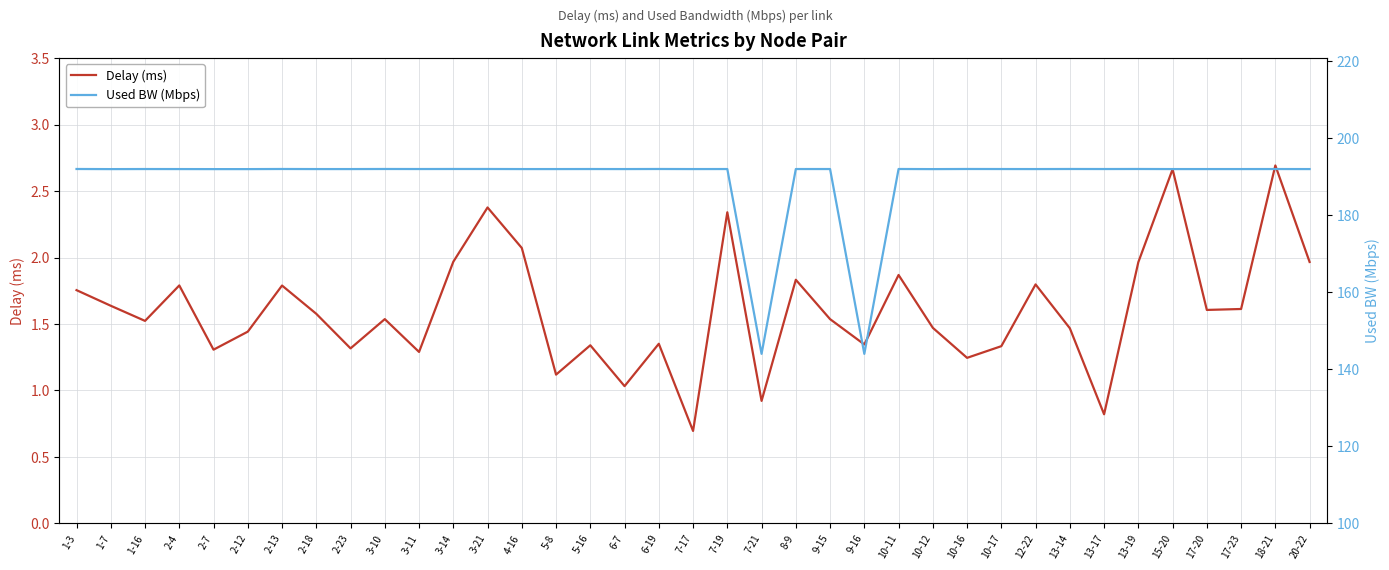

What is the label of the 4th point from the left?

2-4